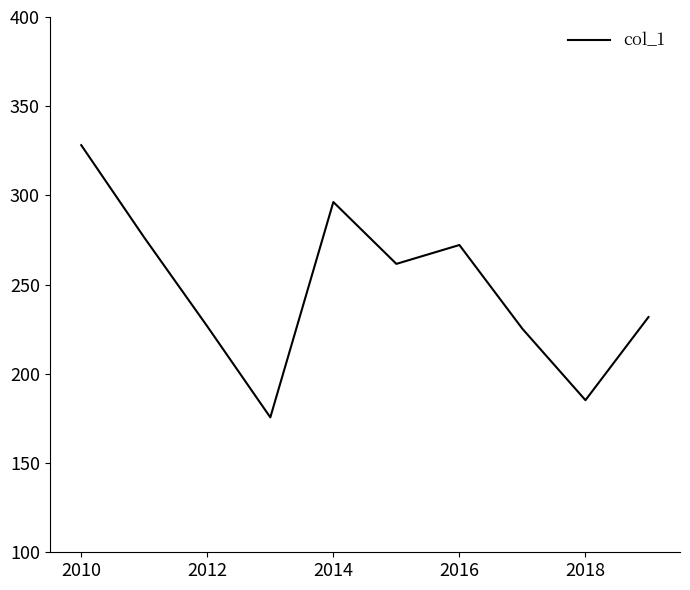

What is the minimum value shown in the chart?

175.6